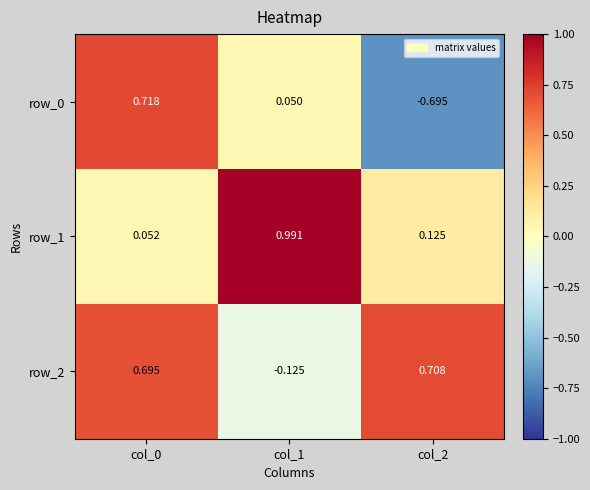

Is the value of row_1 at col_1 greater than the value of row_0 at col_0?

Yes